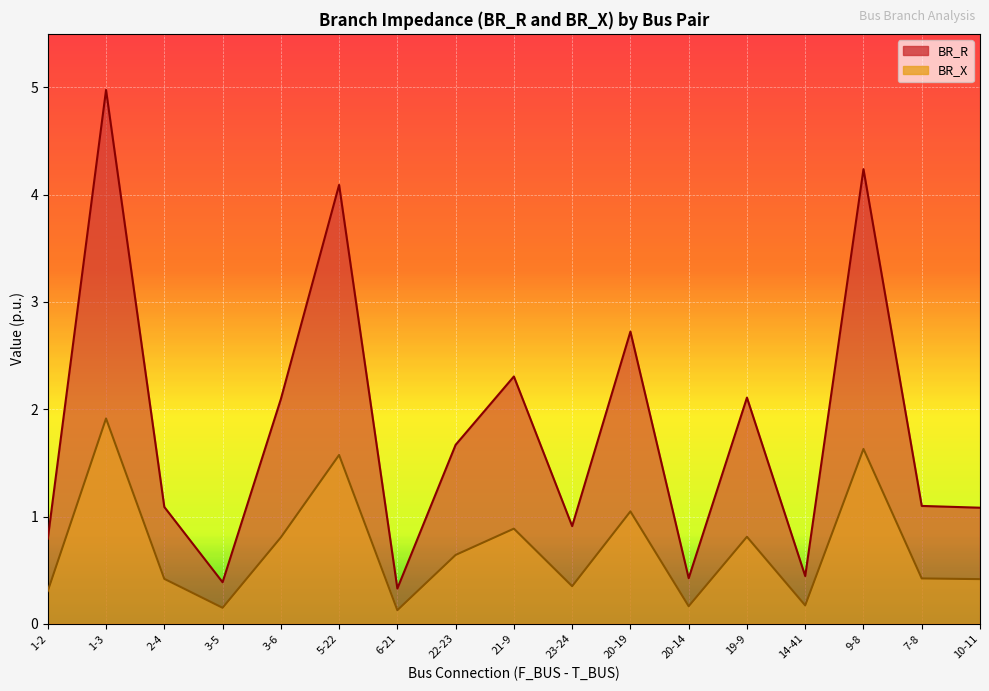

What is the sum of all BR_R values?

30.8